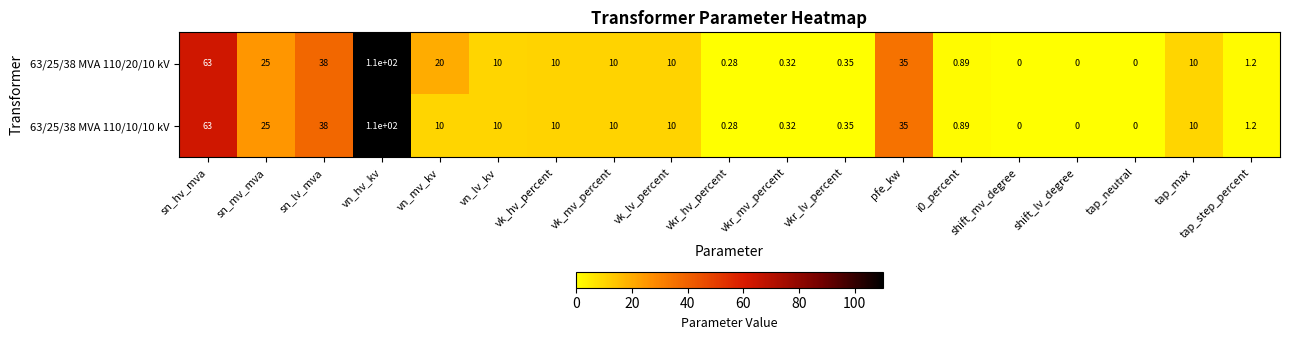

Which series has the largest total across all categories?

63/25/38 MVA 110/20/10 kV